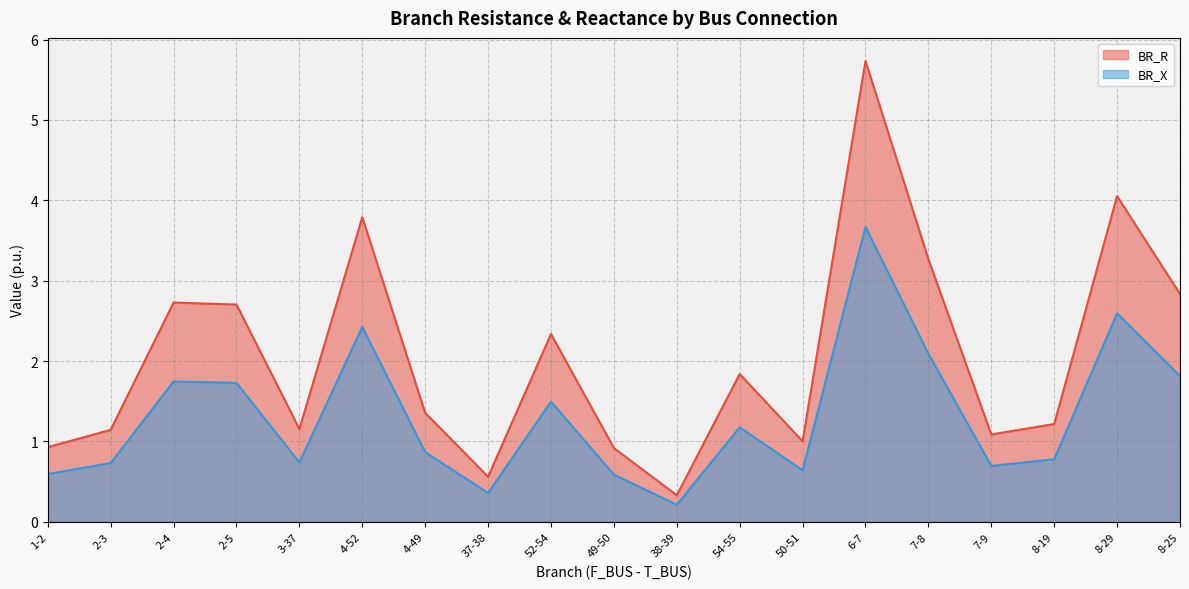

Rank the series by their maximum value, from lowest to highest.

BR_X, BR_R